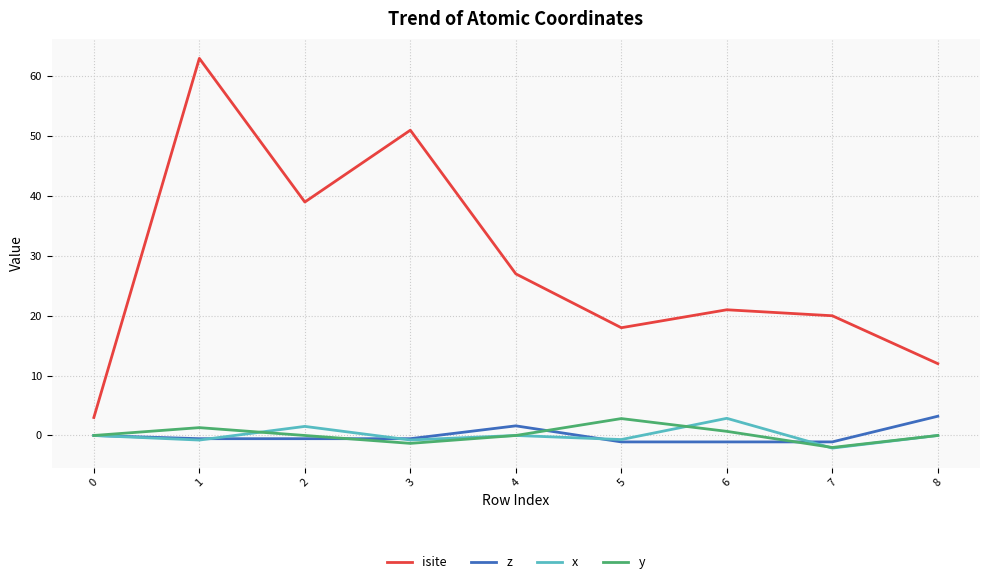

What is the difference between the highest and lowest values at 1?

63.8